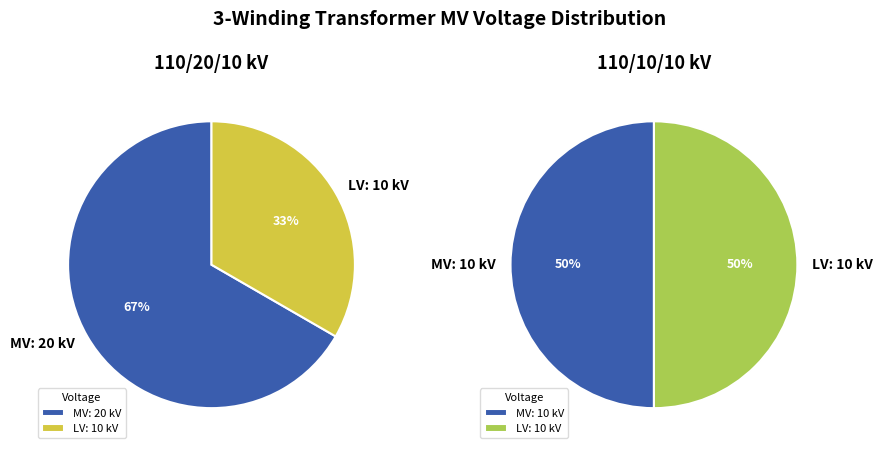

To the nearest percent, what is the average slice percentage?

50%